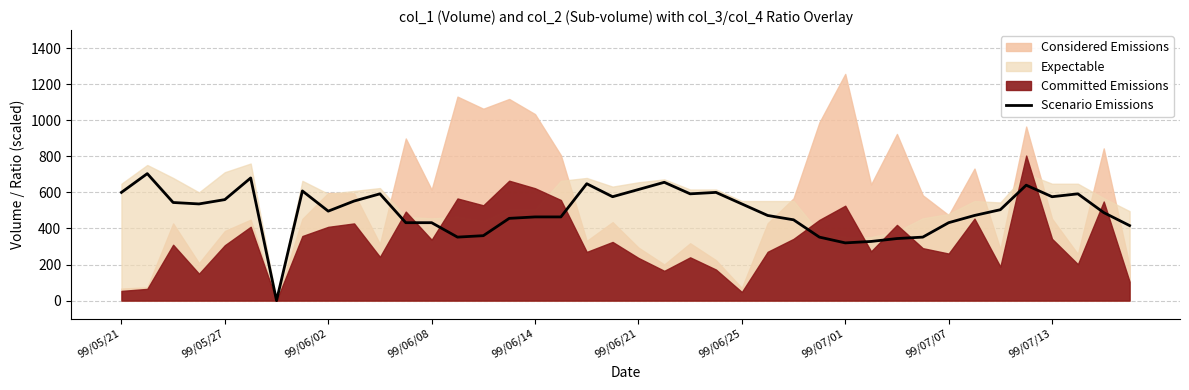

What is the sum of the values at 15 and 99/06/21?

1136.0